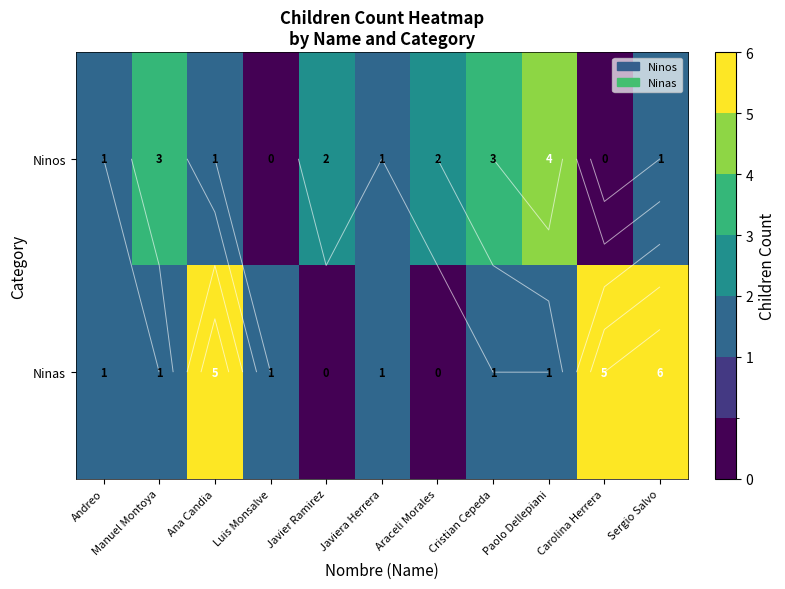

The value of Ninos at Andreo is 1. True or false?

True